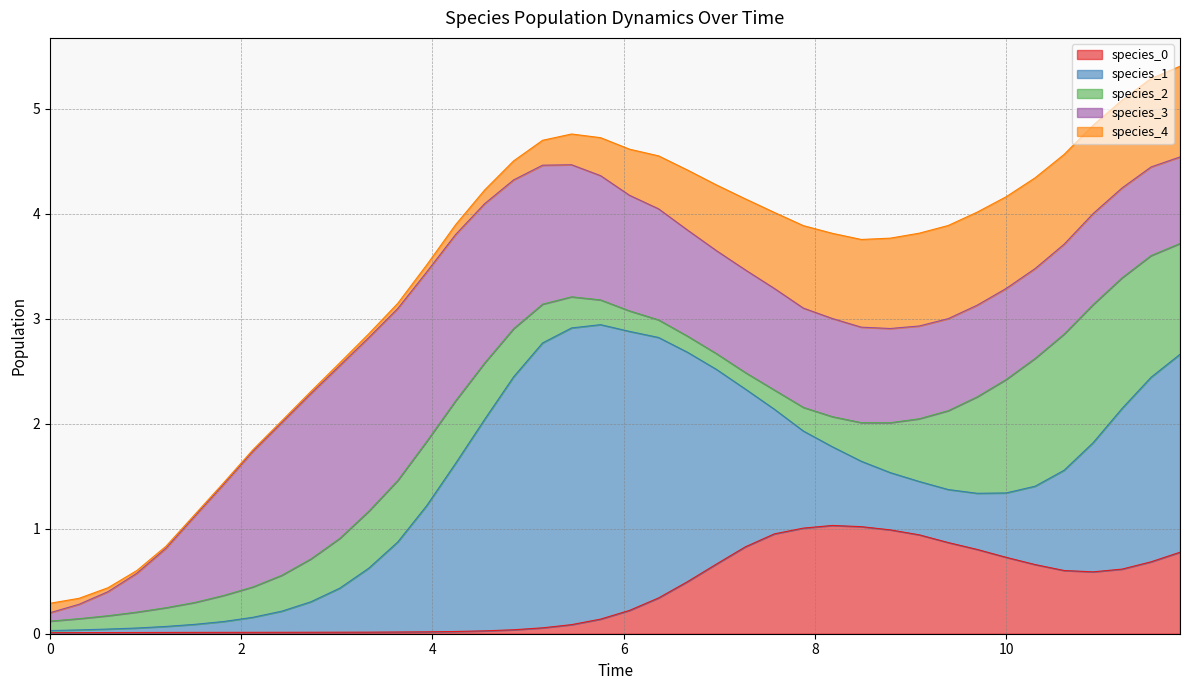

After their last crossing, which series has the higher values: species_3 or species_1?

species_1